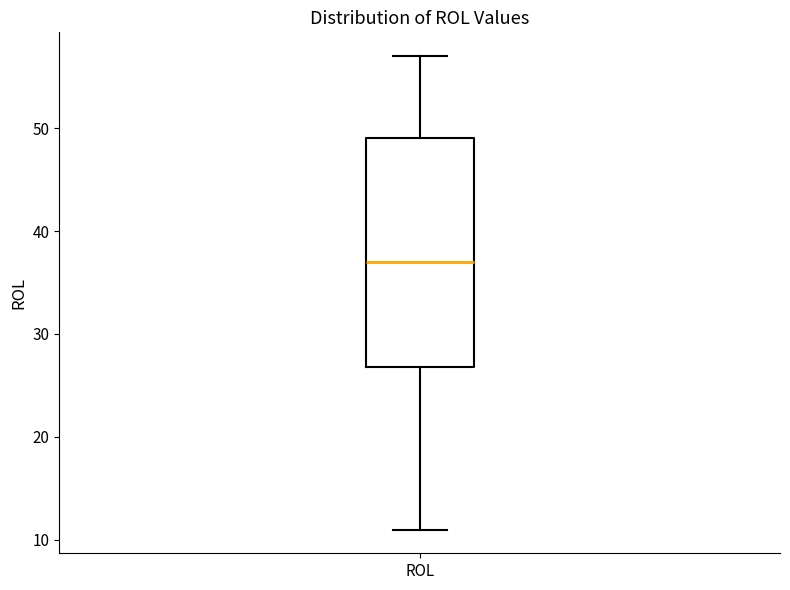

Where is the lower edge of the box for ROL on the y-axis? The values are not printed on the chart, so give them approximately, as read against the axis.

27